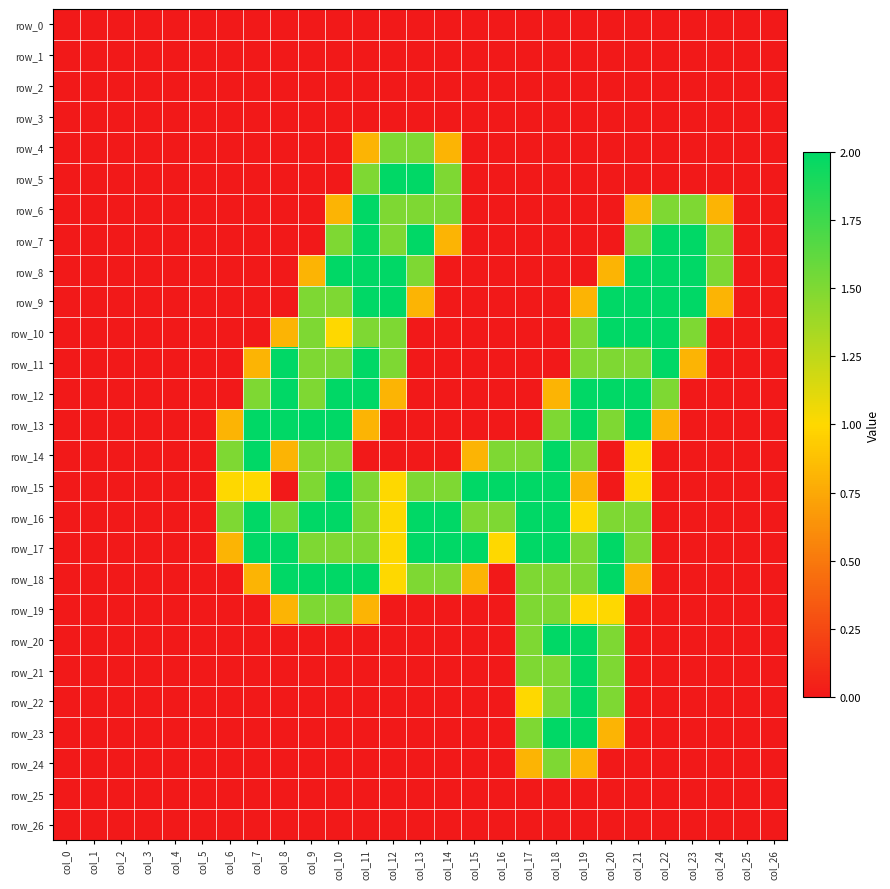

Which series has the largest total across all categories?

row_16